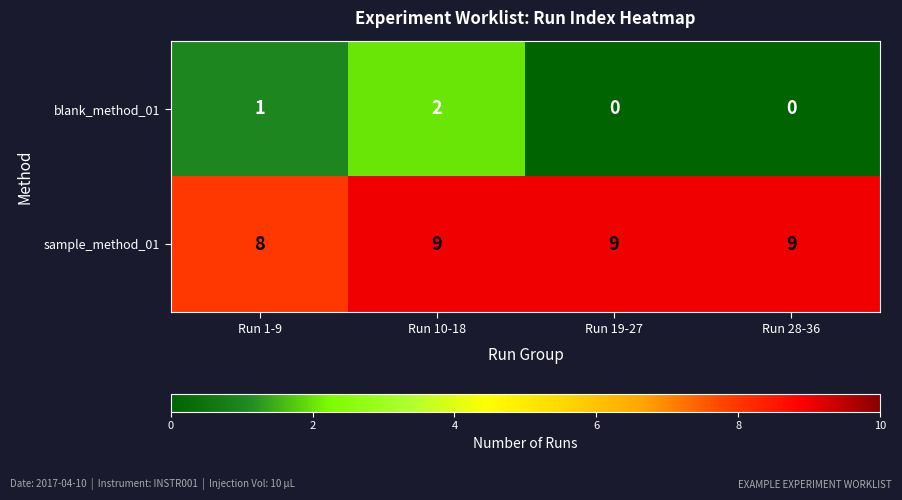

How many values in the sample_method_01 series are below 9?

1